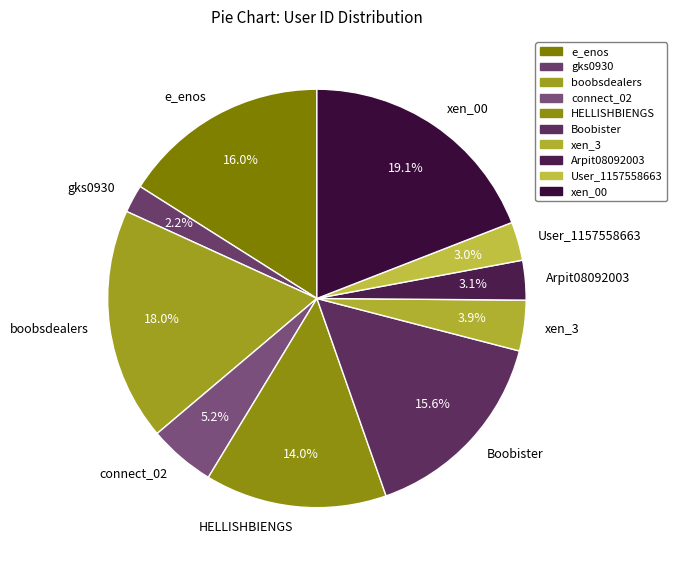

To the nearest percent, what is the average slice percentage?

10%